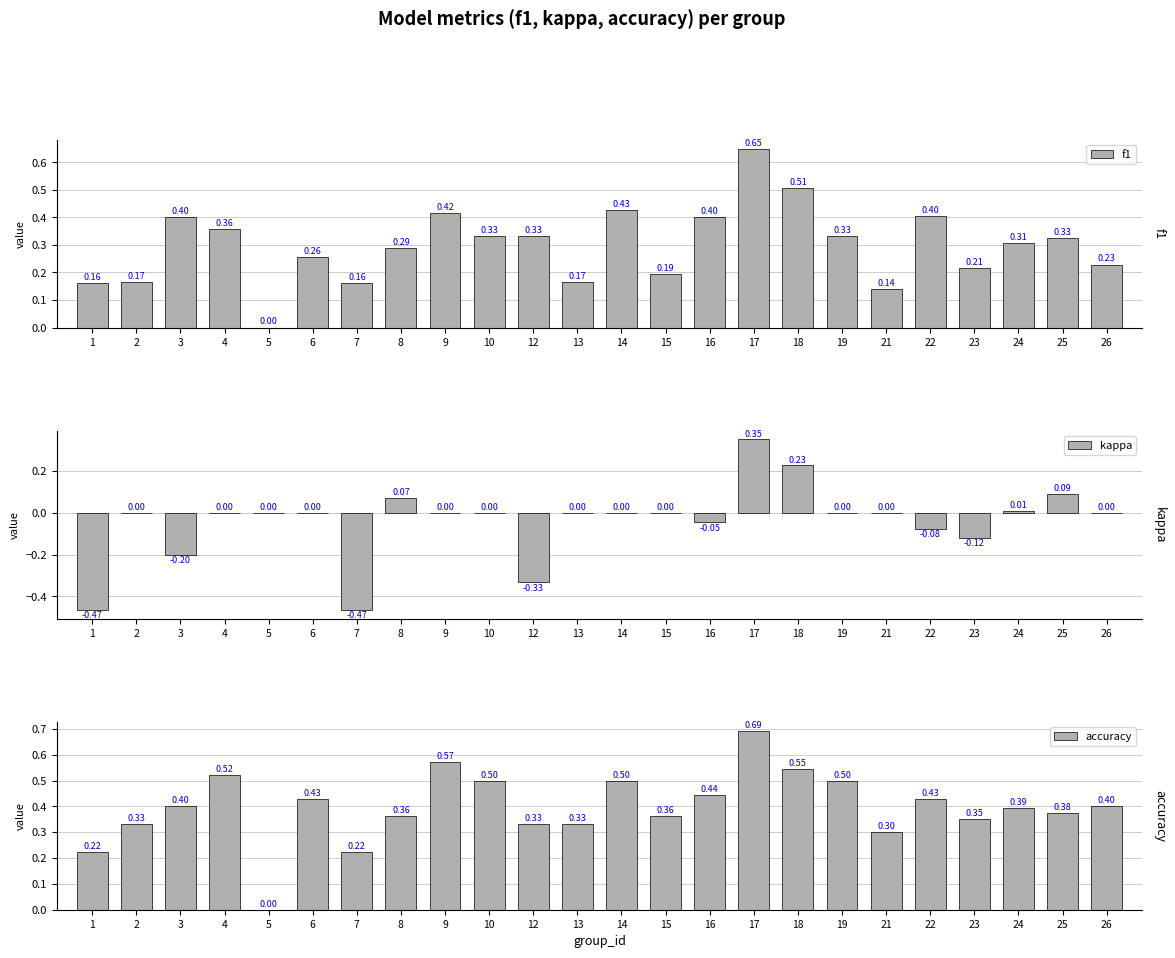

What is the value of the accuracy bar at the 7th from the left?

0.2